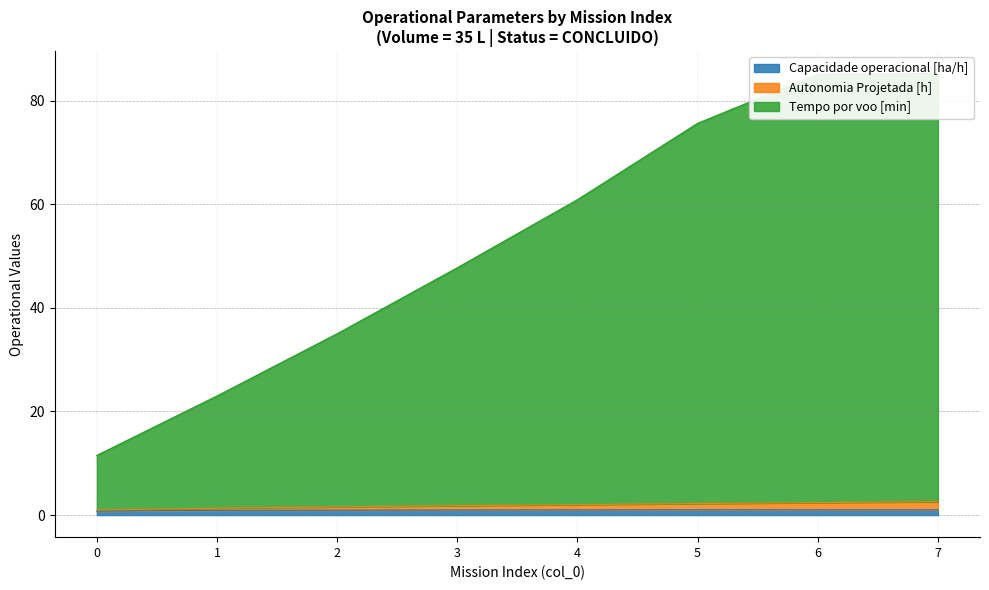

True or false: Capacidade operacional [ha/h] has a value of 1.0 at 6.

True